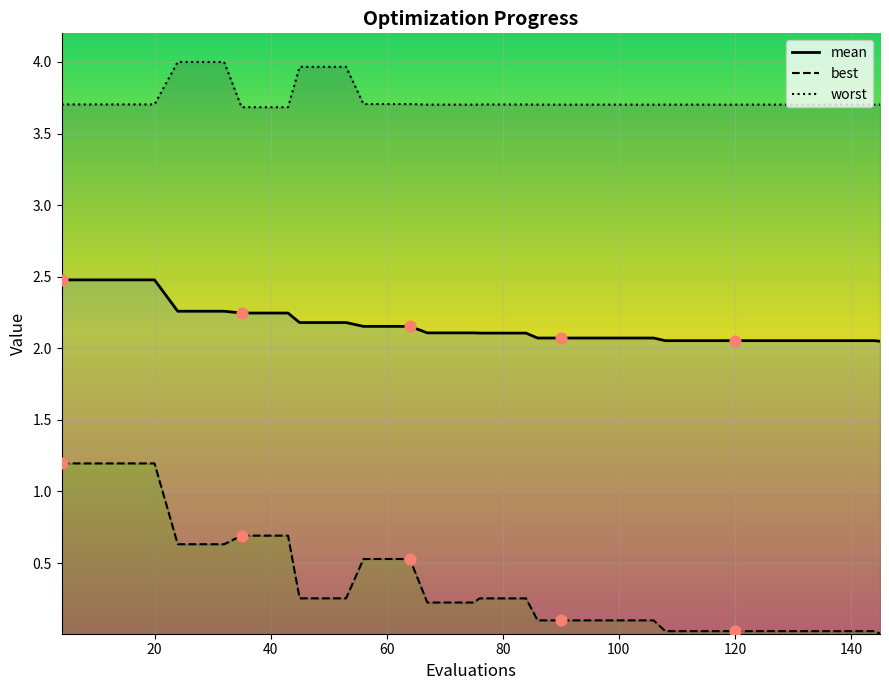

At how many categories does at least one series exceed 2?

40